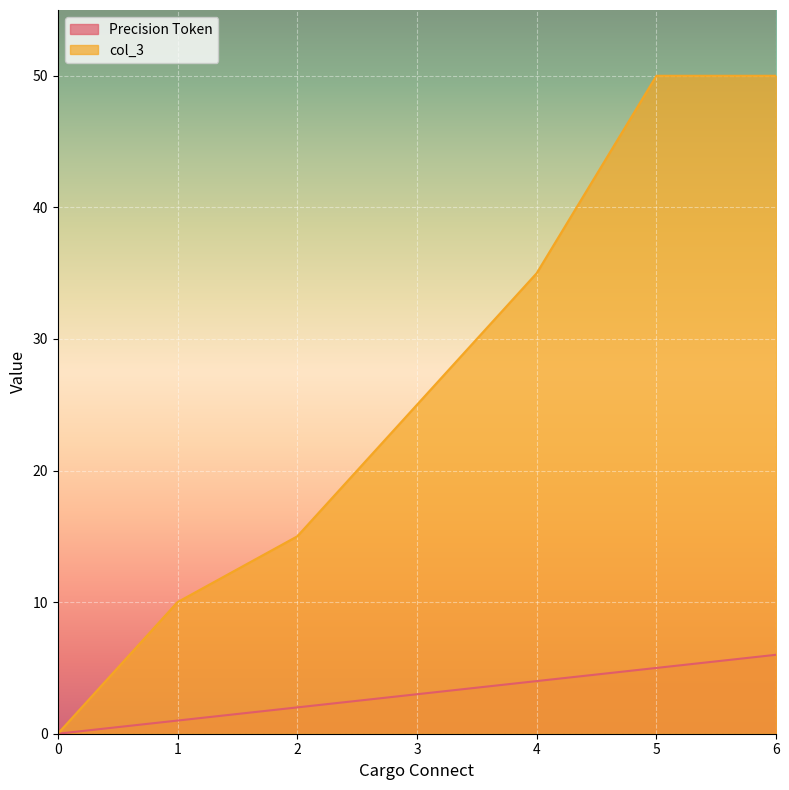

True or false: col_3 and Precision Token intersect in this chart.

False